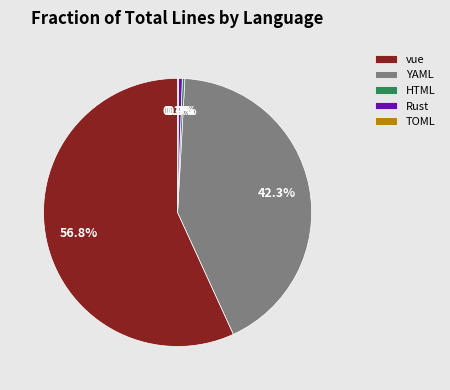

Which has a higher value, Rust or YAML?

YAML